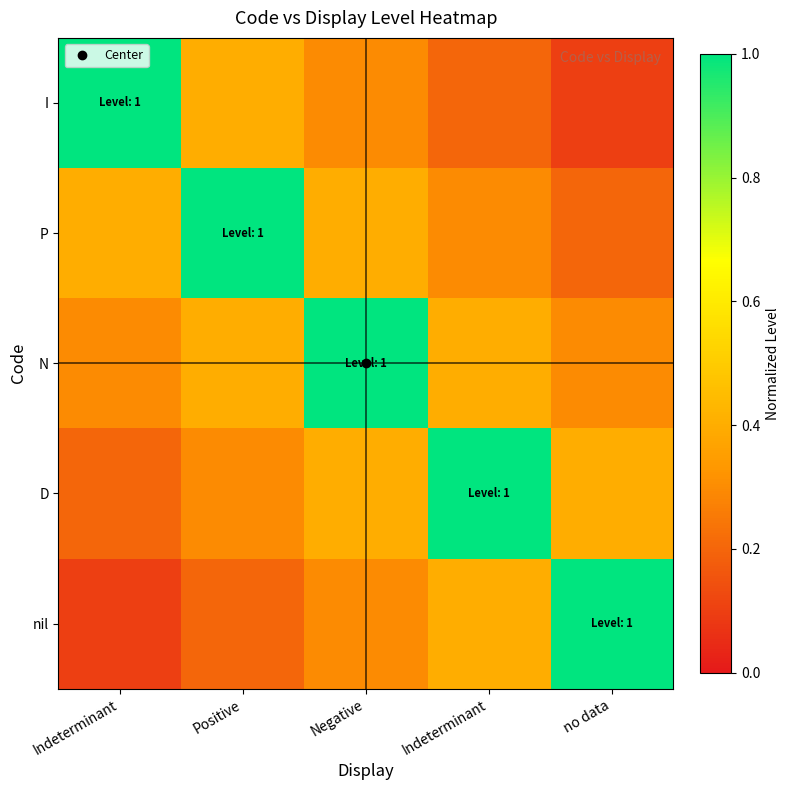

Count the number of categories in the chart.

5